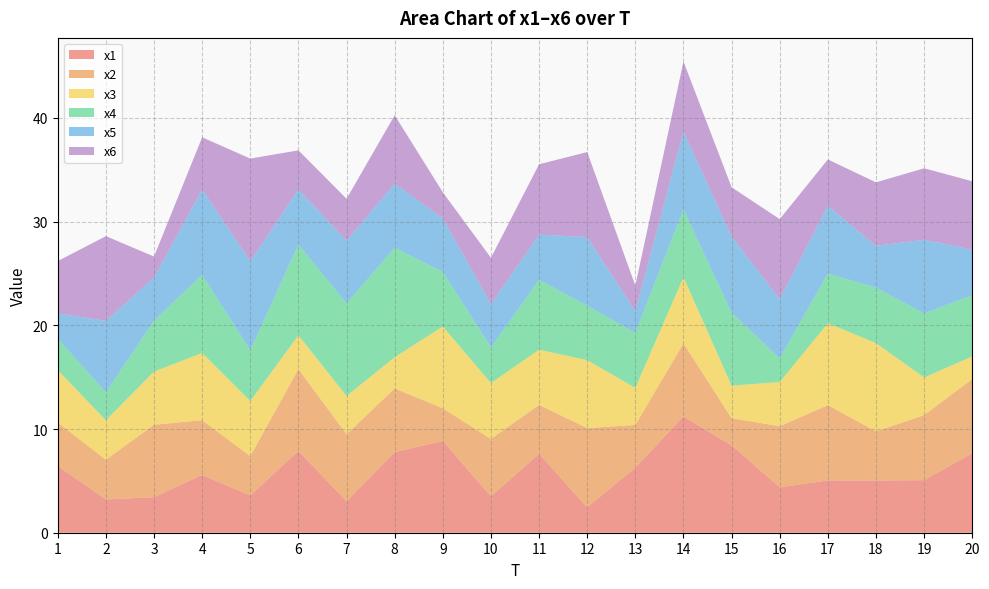

Reading left to right, transcribe all the data shown in this chart.

x1: 6.4	3.2	3.4	5.6	3.6	7.9	3.0	7.8	8.8	3.5	7.6	2.4	6.3	11.2	8.4	4.4	5.0	5.0	5.1	7.7
x2: 4.2	3.8	7.0	5.3	3.8	7.9	6.5	6.1	3.2	5.5	4.7	7.6	4.1	7.1	2.6	5.9	7.3	4.7	6.3	7.2
x3: 5.1	3.8	5.1	6.5	5.3	3.3	3.7	3.0	7.9	5.4	5.3	6.5	3.6	6.4	3.1	4.3	7.9	8.5	3.6	2.2
x4: 3.0	2.7	4.9	7.5	4.9	8.7	8.9	10.6	5.3	3.4	6.7	5.3	5.3	6.5	7.0	2.3	4.8	5.4	6.2	5.9
x5: 2.5	6.9	4.2	8.2	8.6	5.3	6.1	6.2	5.2	4.2	4.4	6.6	2.1	7.5	7.4	5.7	6.5	4.0	7.1	4.4
x6: 5.1	8.2	2.0	5.0	9.9	3.8	4.0	6.6	2.5	4.5	6.8	8.2	2.5	6.8	4.7	7.7	4.5	6.1	6.9	6.6